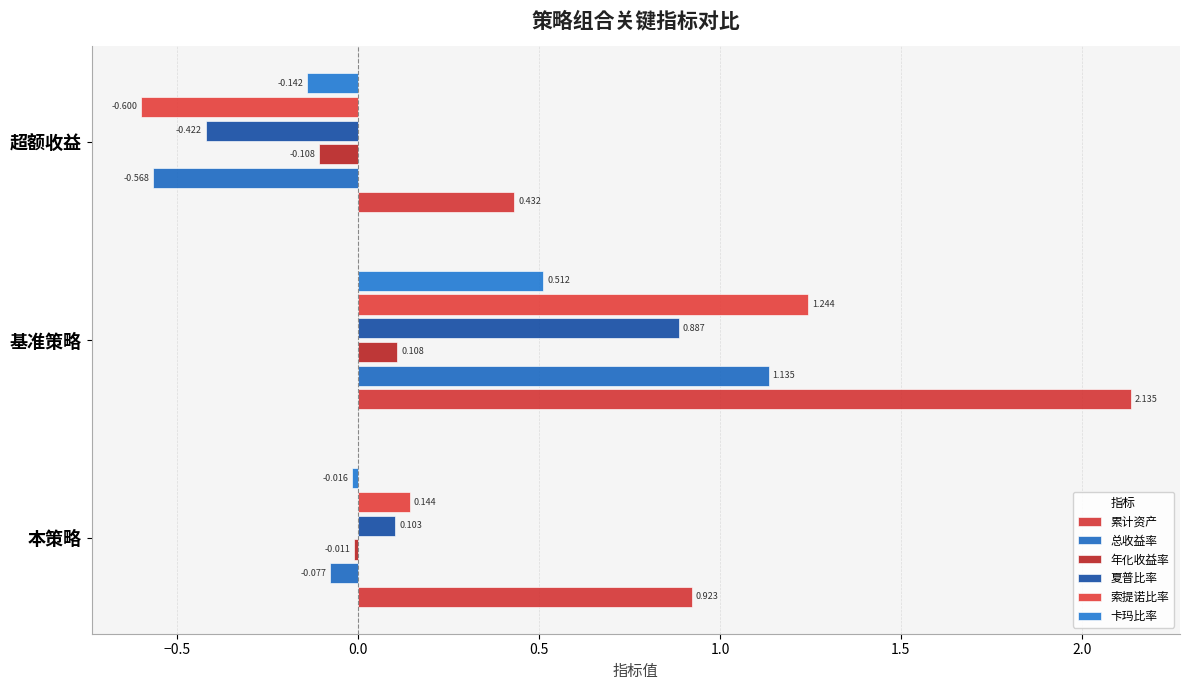

How many data points in 索提诺比率 are less than 0?

1